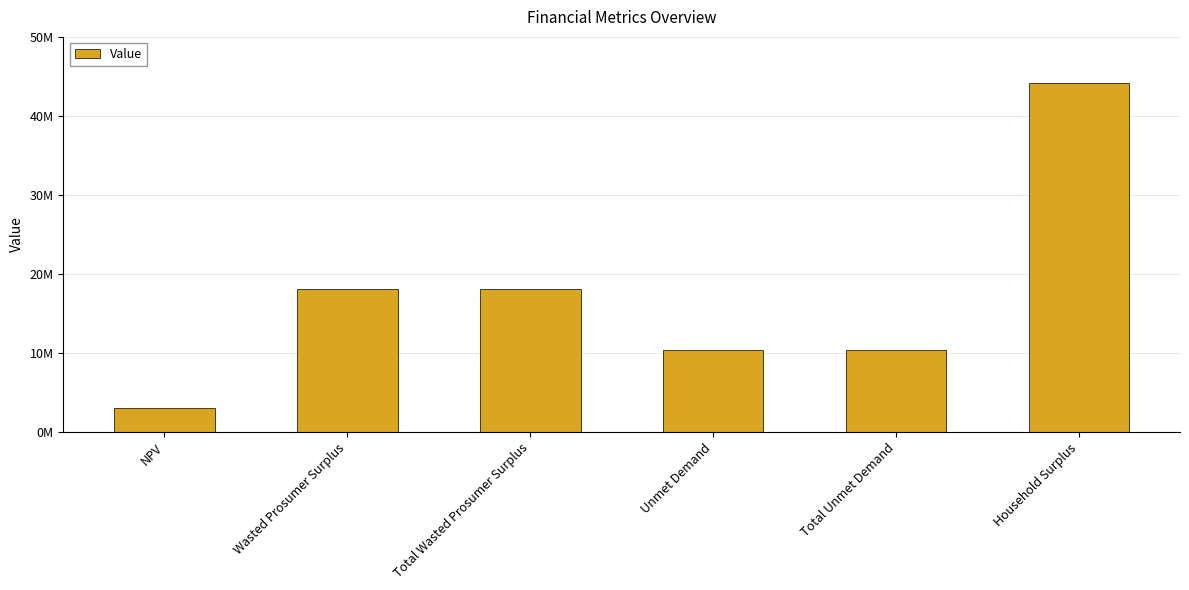

What is the value of the 2nd bar from the left?

18093321.8